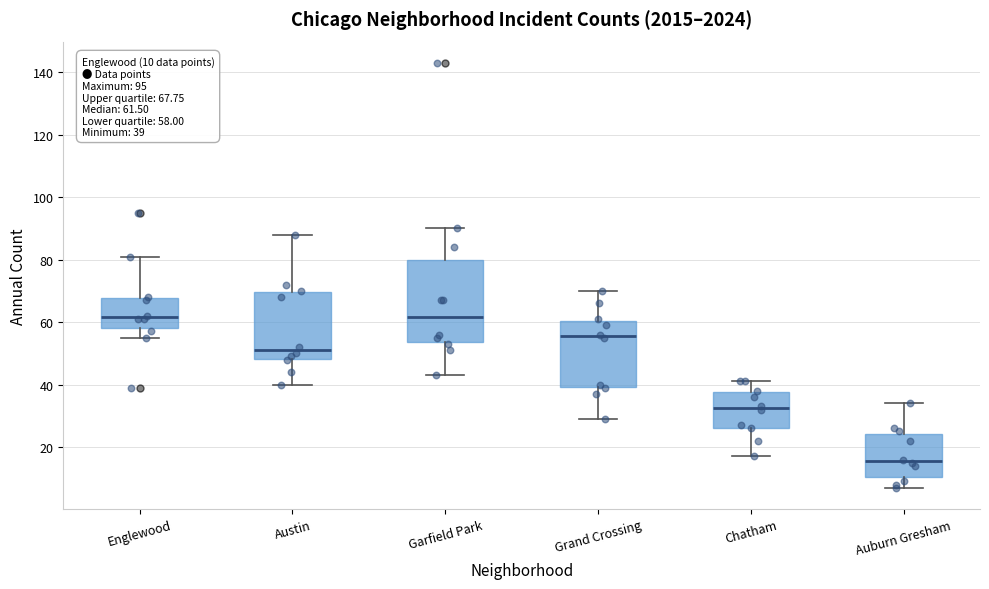

Comparing the boxes themselves (not the whiskers), which one is the tallest?

Garfield Park